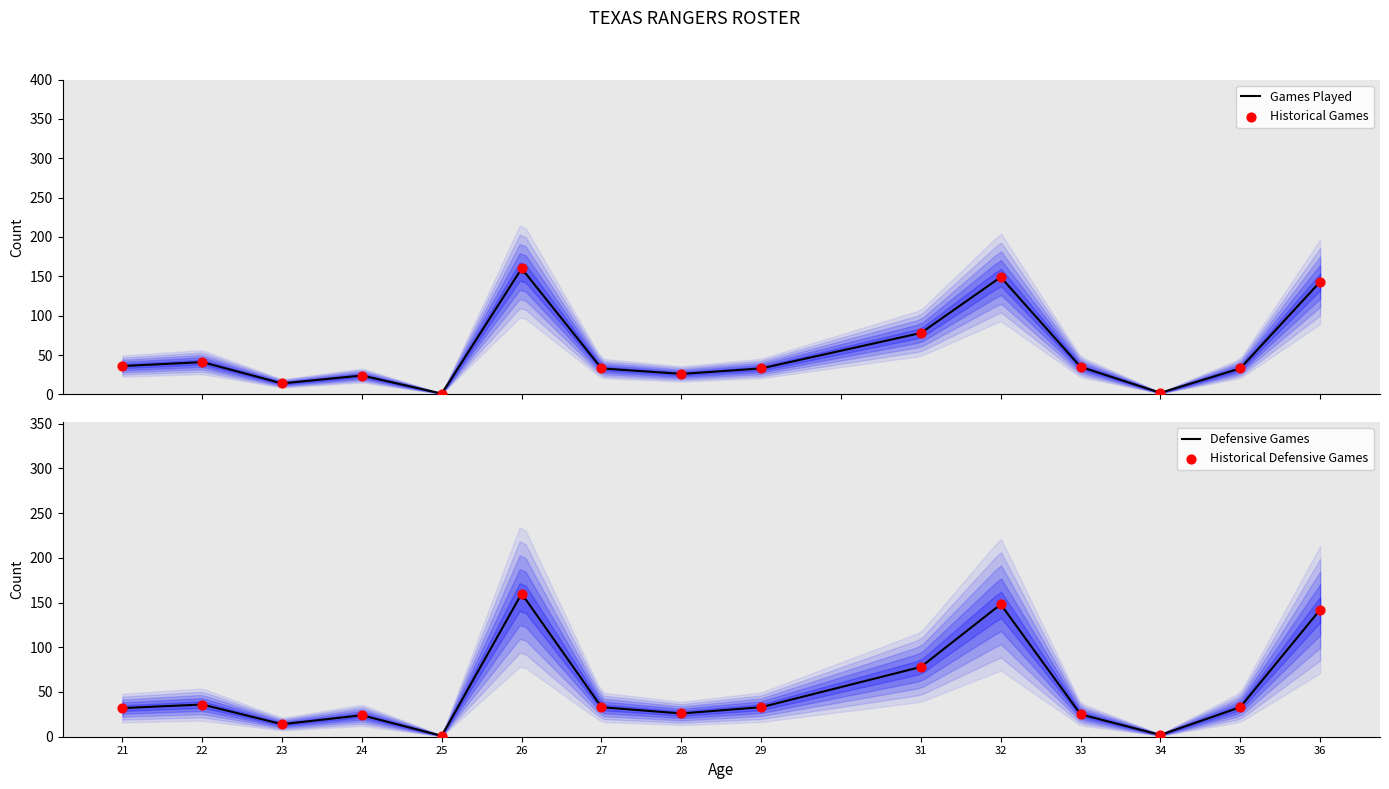

At how many categories does at least one series exceed 67?

4